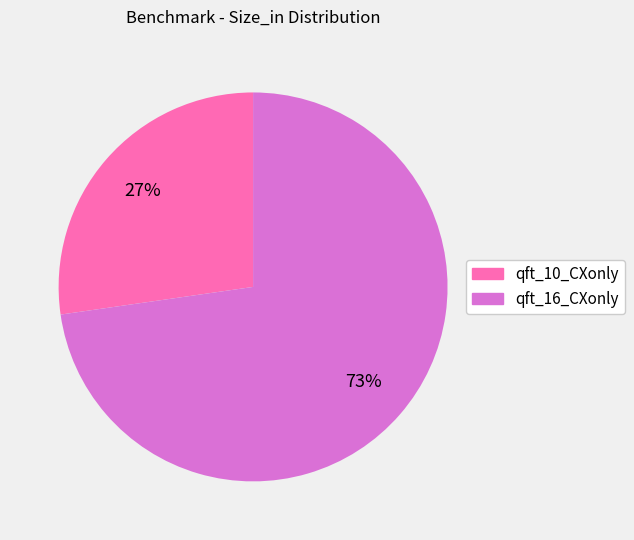

To the nearest percent, what is the combined percentage of qft_10_CXonly and qft_16_CXonly?

100%